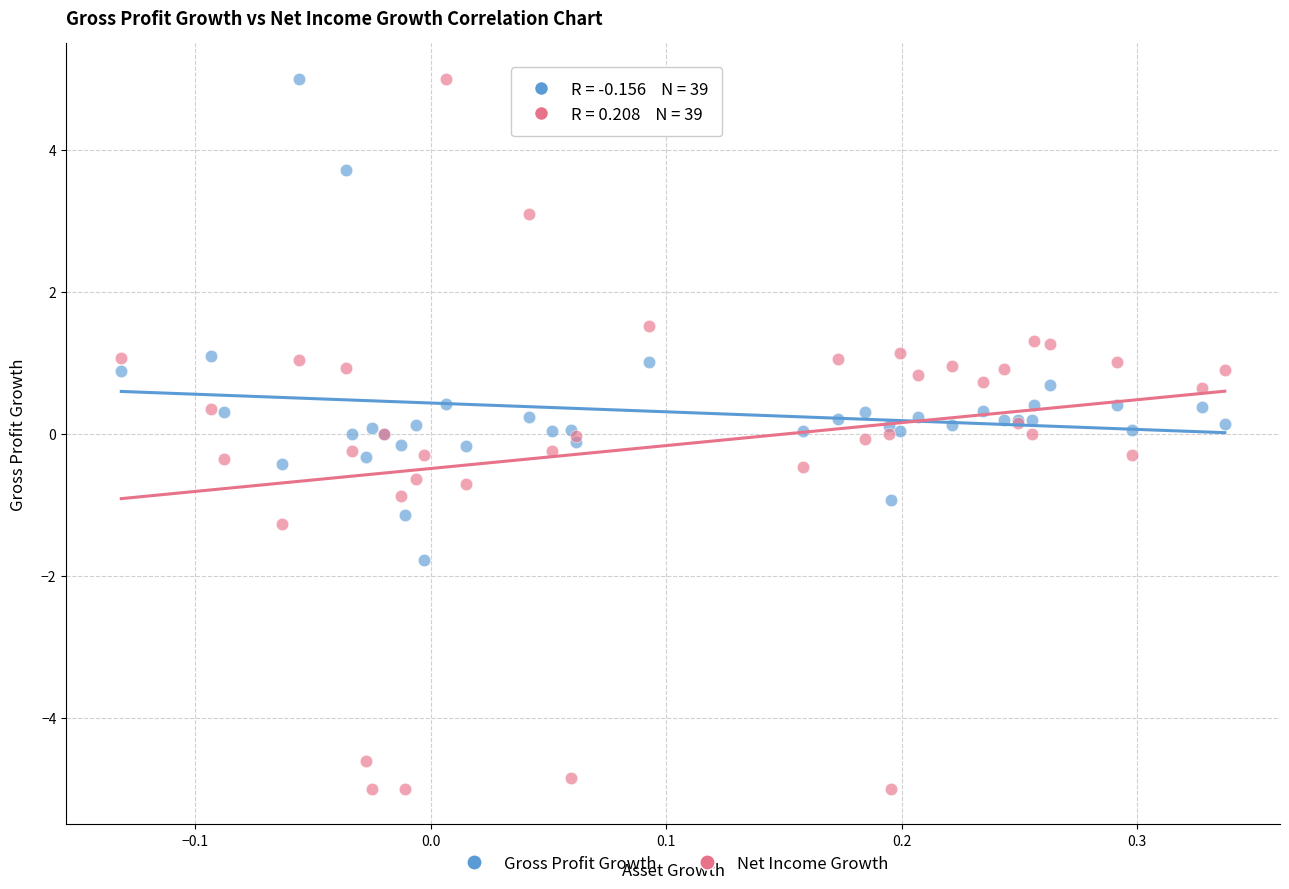

Which series contains the lowest Y value?

Net Income Growth